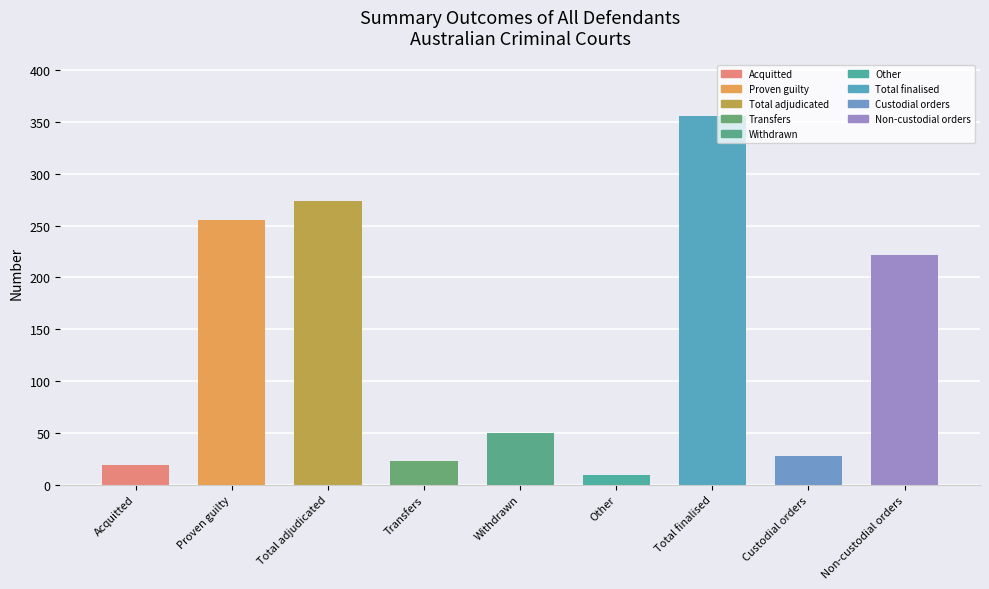

List the labels in order of value, largest first.

Total finalised, Total adjudicated, Proven guilty, Non-custodial orders, Withdrawn, Custodial orders, Transfers, Acquitted, Other